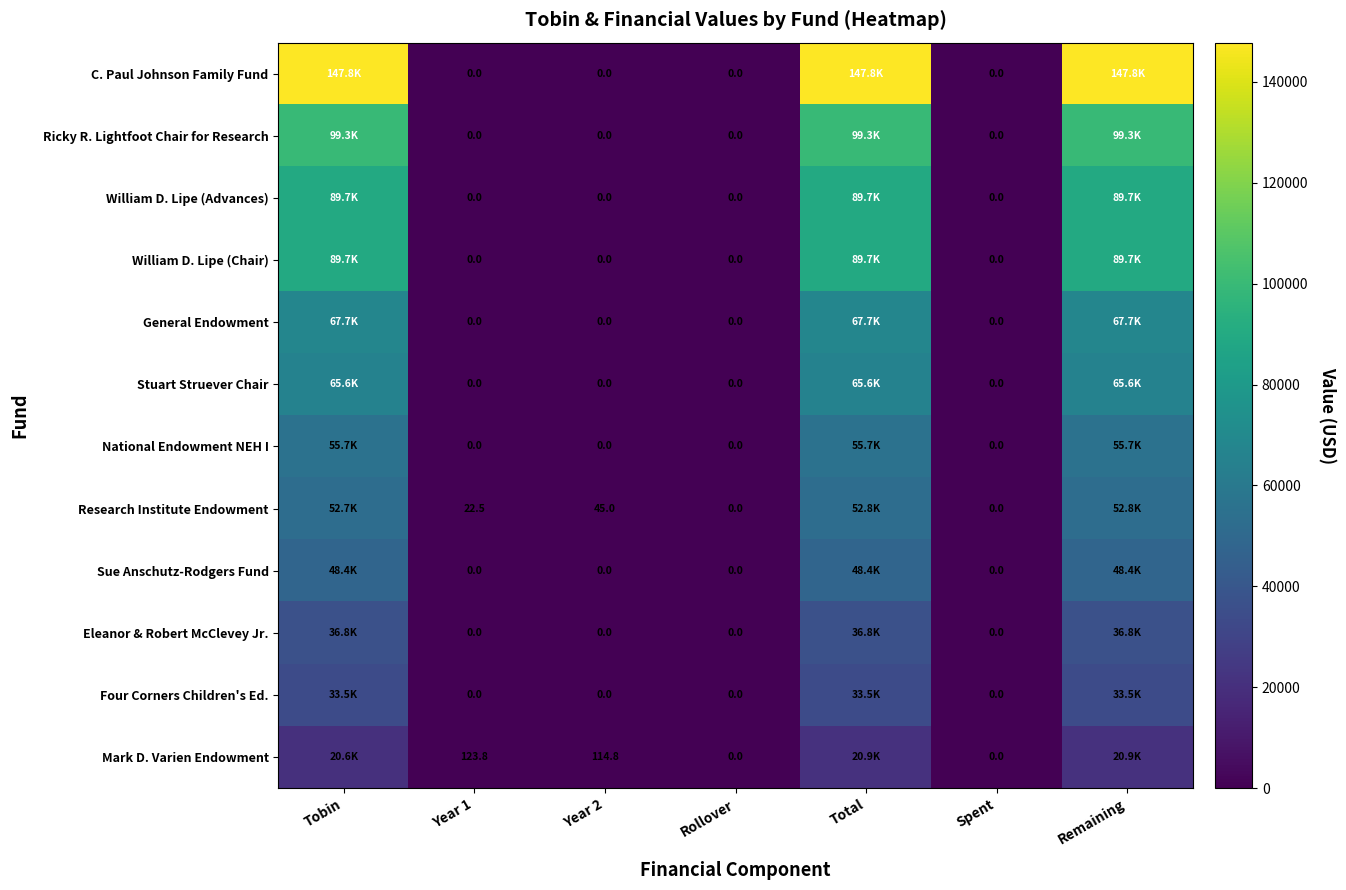

How many positive values does the Ricky R. Lightfoot Chair for Research series have?

3